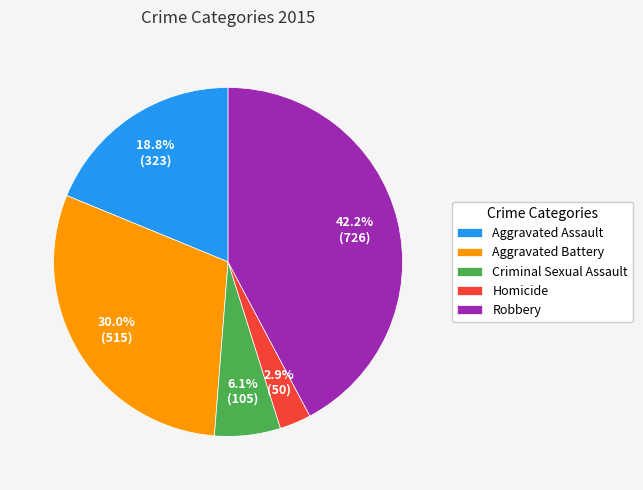

How many slices are in this pie chart?

5